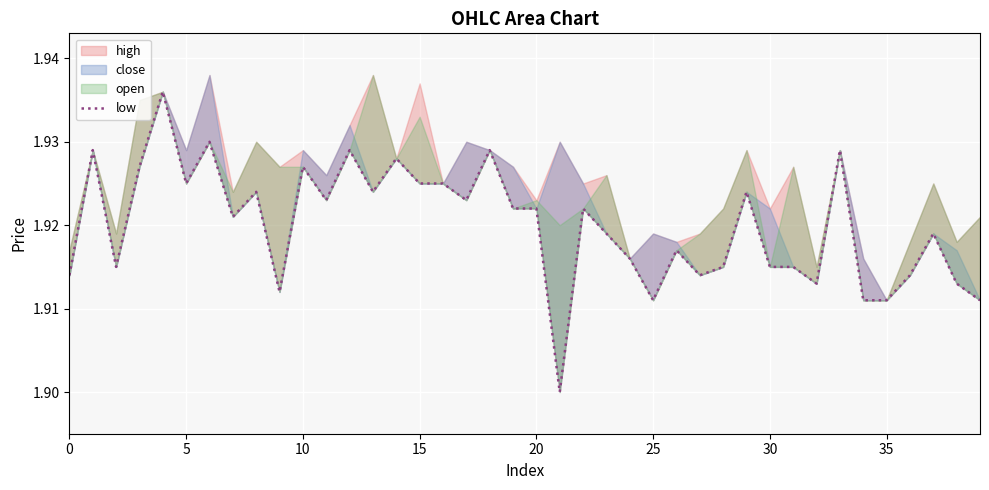

What is the sum of all values?

76.8